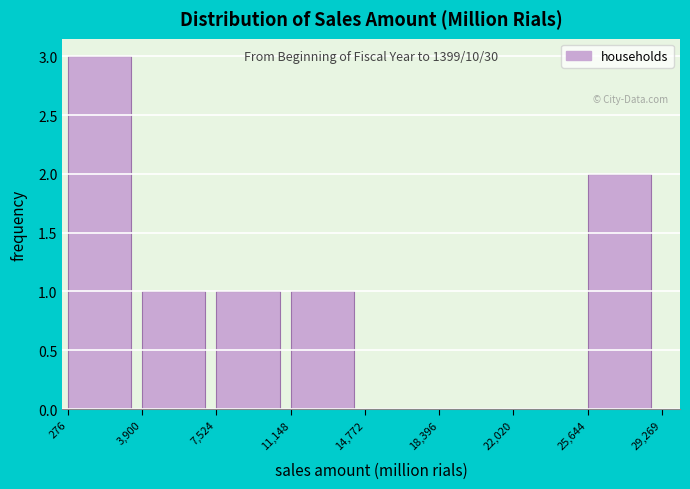

Which range on the x-axis has the tallest bar?

276 to 3,900